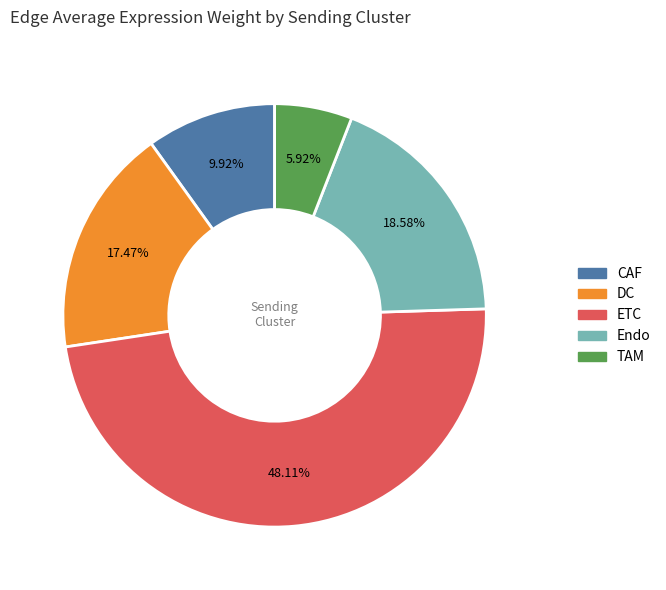

Count the number of slices in the pie.

5